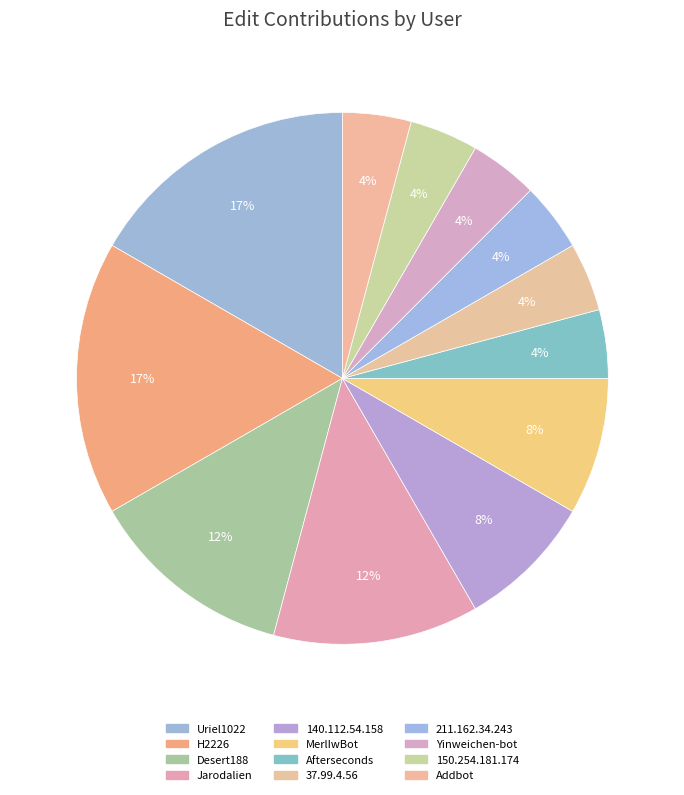

How many segments does this pie chart have?

12